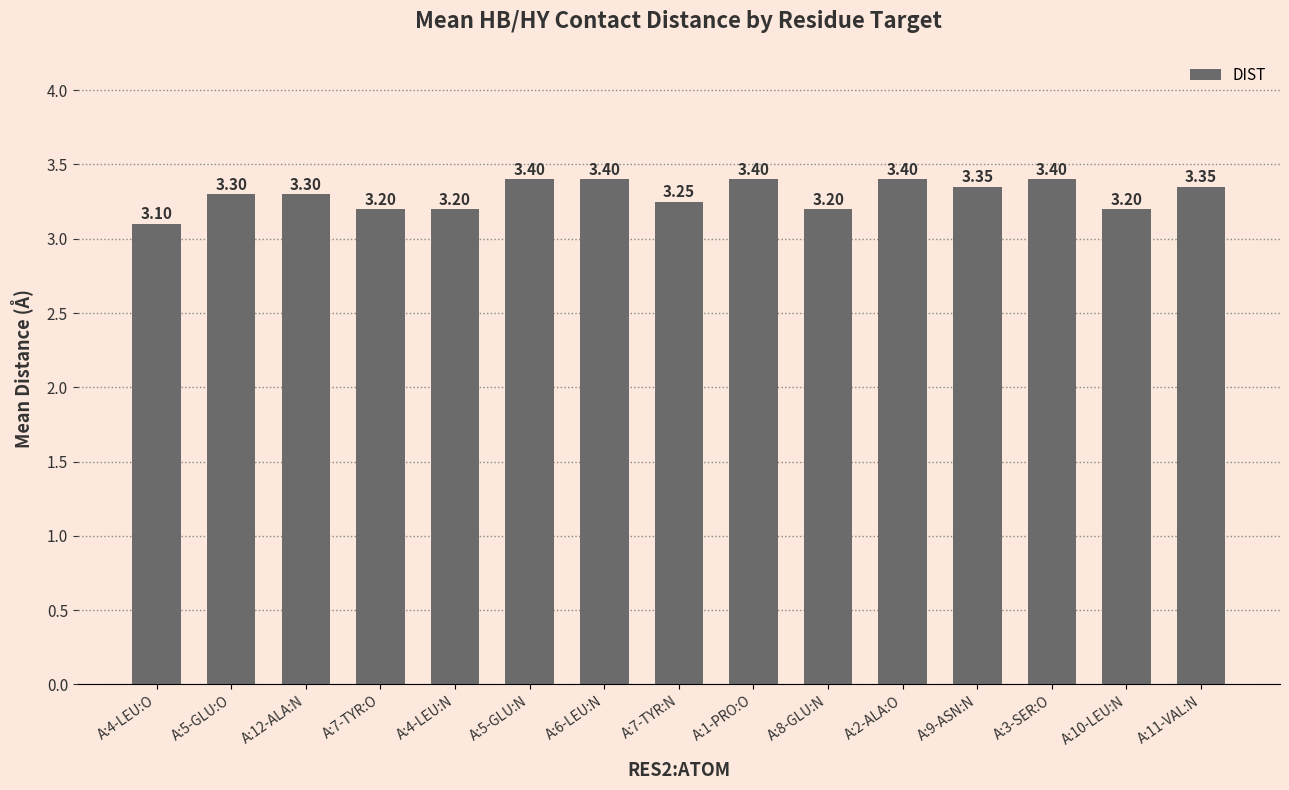

What is the sum of all values?

49.5